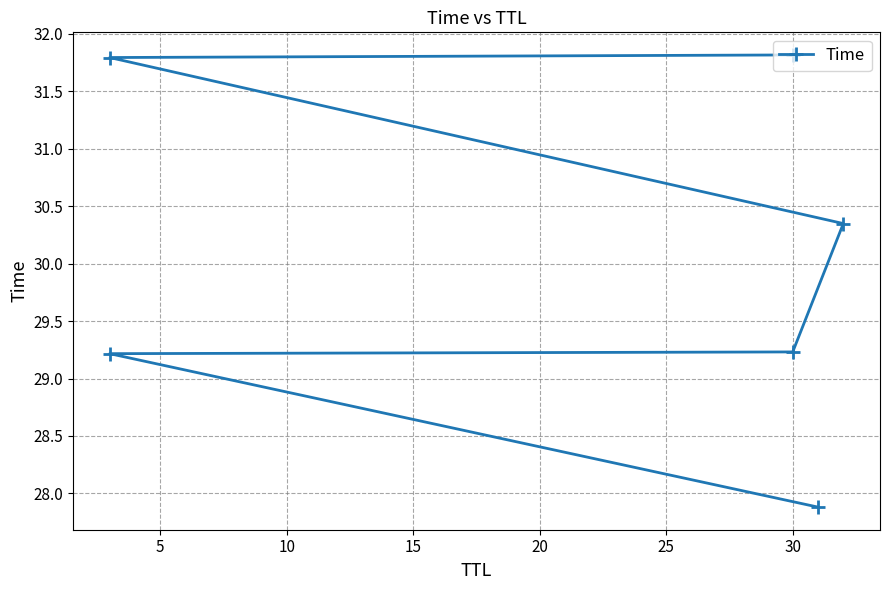

Reading left to right, list all the values displayed in this chart.

27.9	29.2	29.2	30.3	31.8	31.8